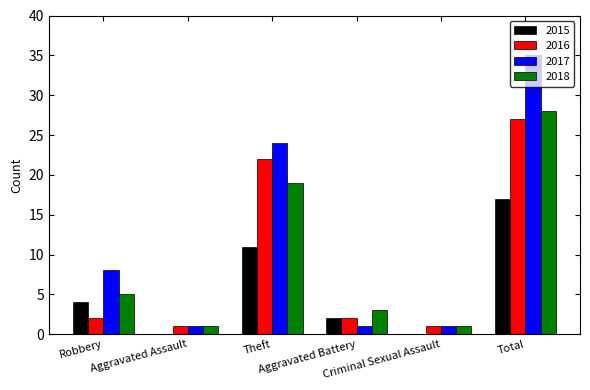

What is the sum of all 2017 values?

70